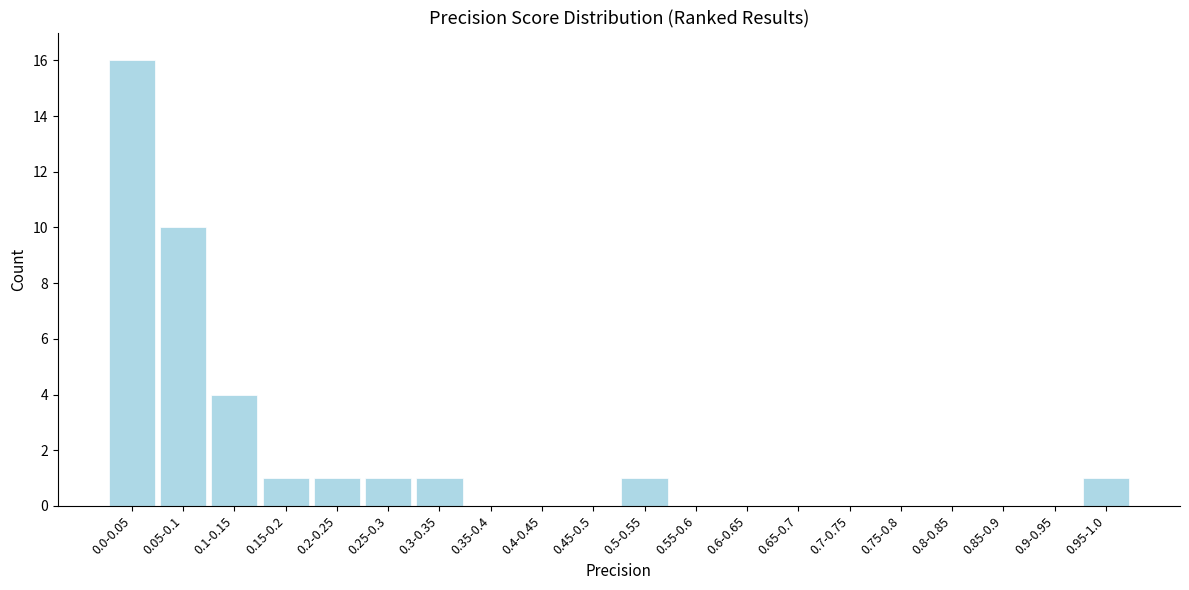

Reading left to right, extract all data points from this chart.

0.0-0.05=16	0.05-0.1=10	0.1-0.15=4	0.15-0.2=1	0.2-0.25=1	0.25-0.3=1	0.3-0.35=1	0.35-0.4=0	0.4-0.45=0	0.45-0.5=0	0.5-0.55=1	0.55-0.6=0	0.6-0.65=0	0.65-0.7=0	0.7-0.75=0	0.75-0.8=0	0.8-0.85=0	0.85-0.9=0	0.9-0.95=0	0.95-1.0=1